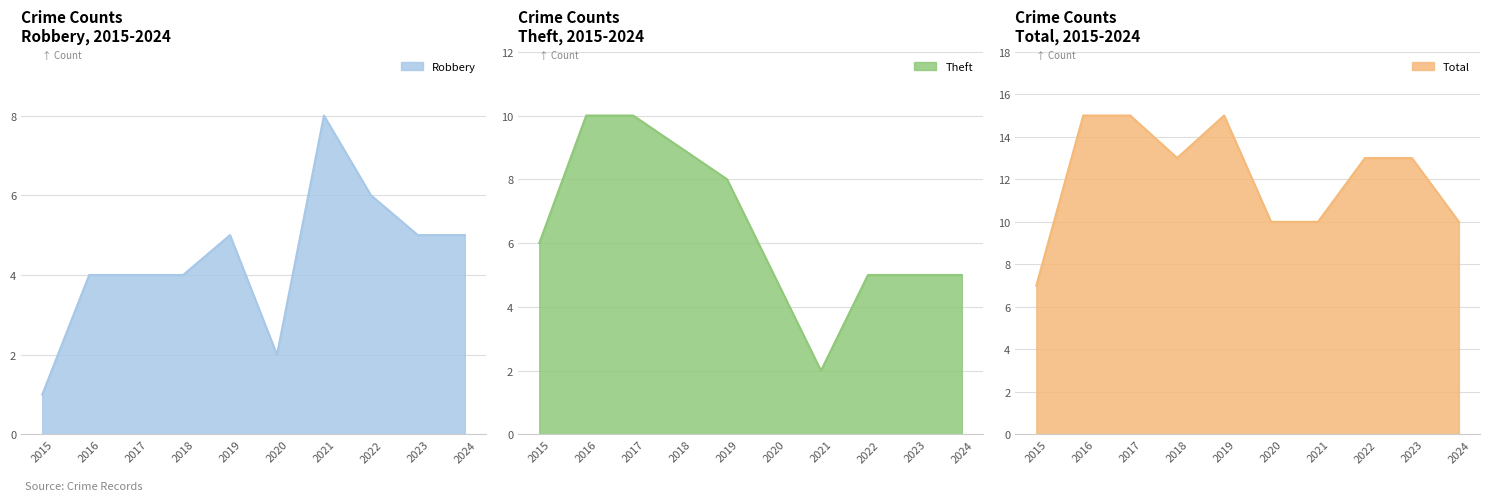

What is the difference between the second highest and minimum values in the Total series?

8